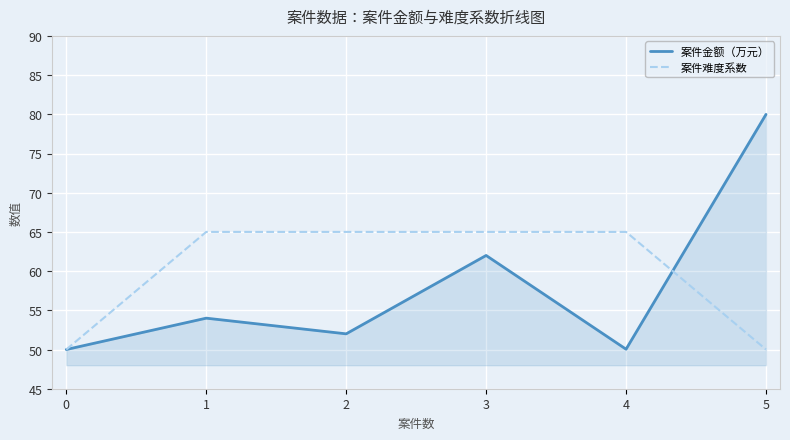

Reading right to left, what are all the values shown in this chart?

案件金额（万元）: 5=80.0	4=50.0	3=62.0	2=52.0	1=54.0	0=50.0
案件难度系数: 5=50.0	4=65.0	3=65.0	2=65.0	1=65.0	0=50.0